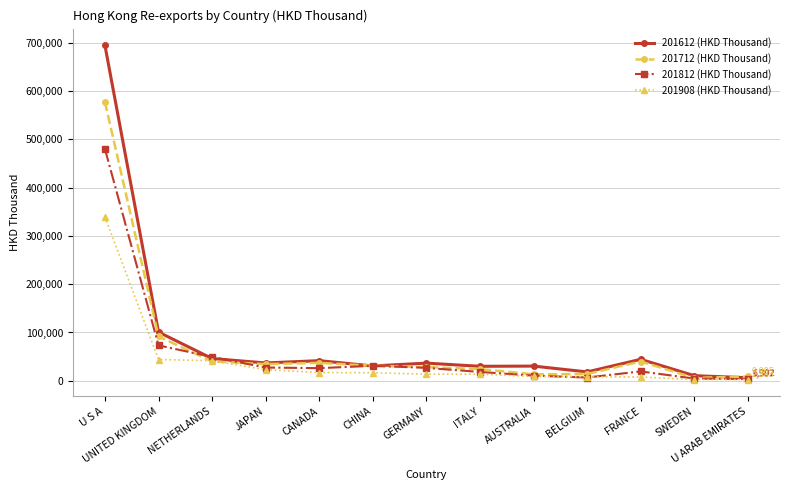

What is the label of the 3rd point from the right?

FRANCE